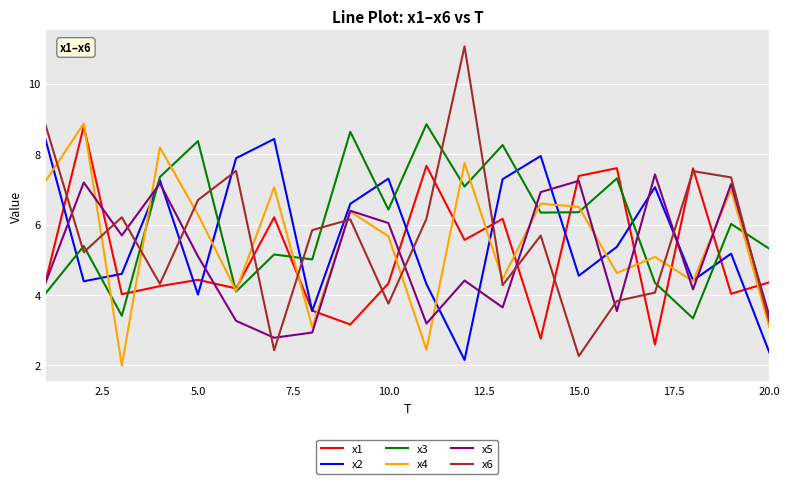

Which series has the largest total across all categories?

x3